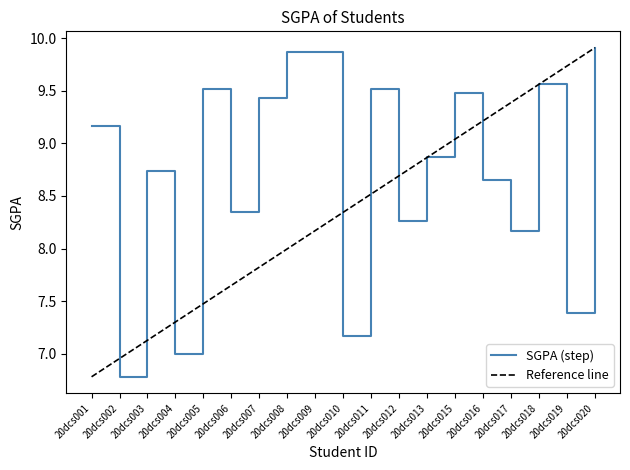

How many lines are shown in the chart?

2